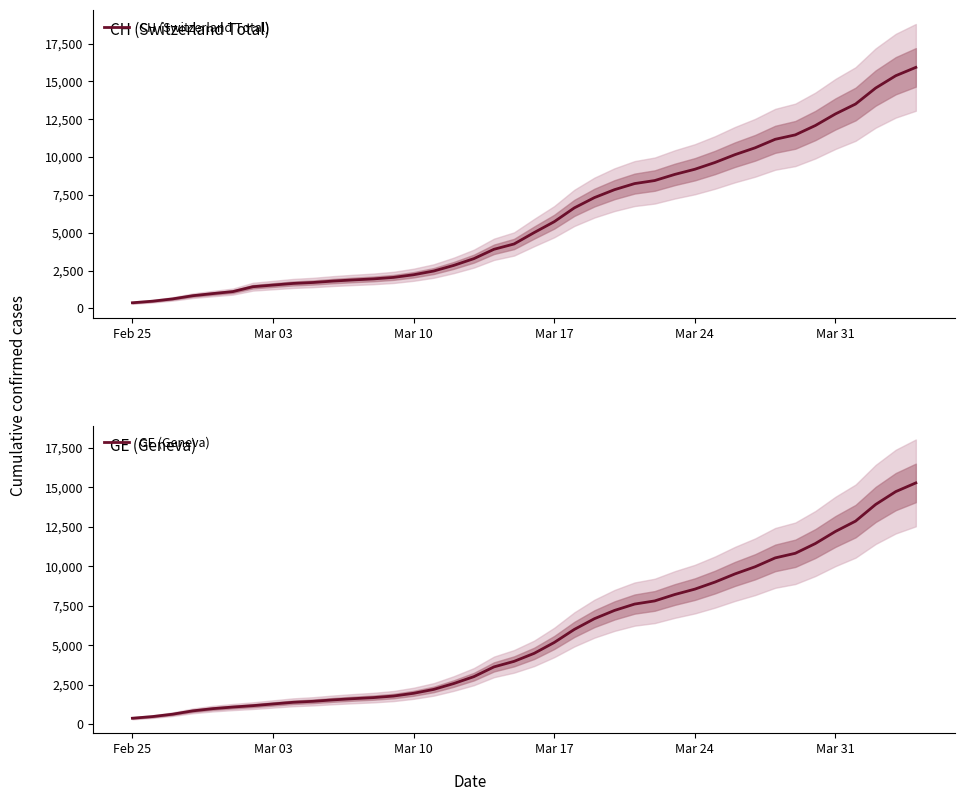

How many values in the GE (Geneva) series exceed 4485?

19